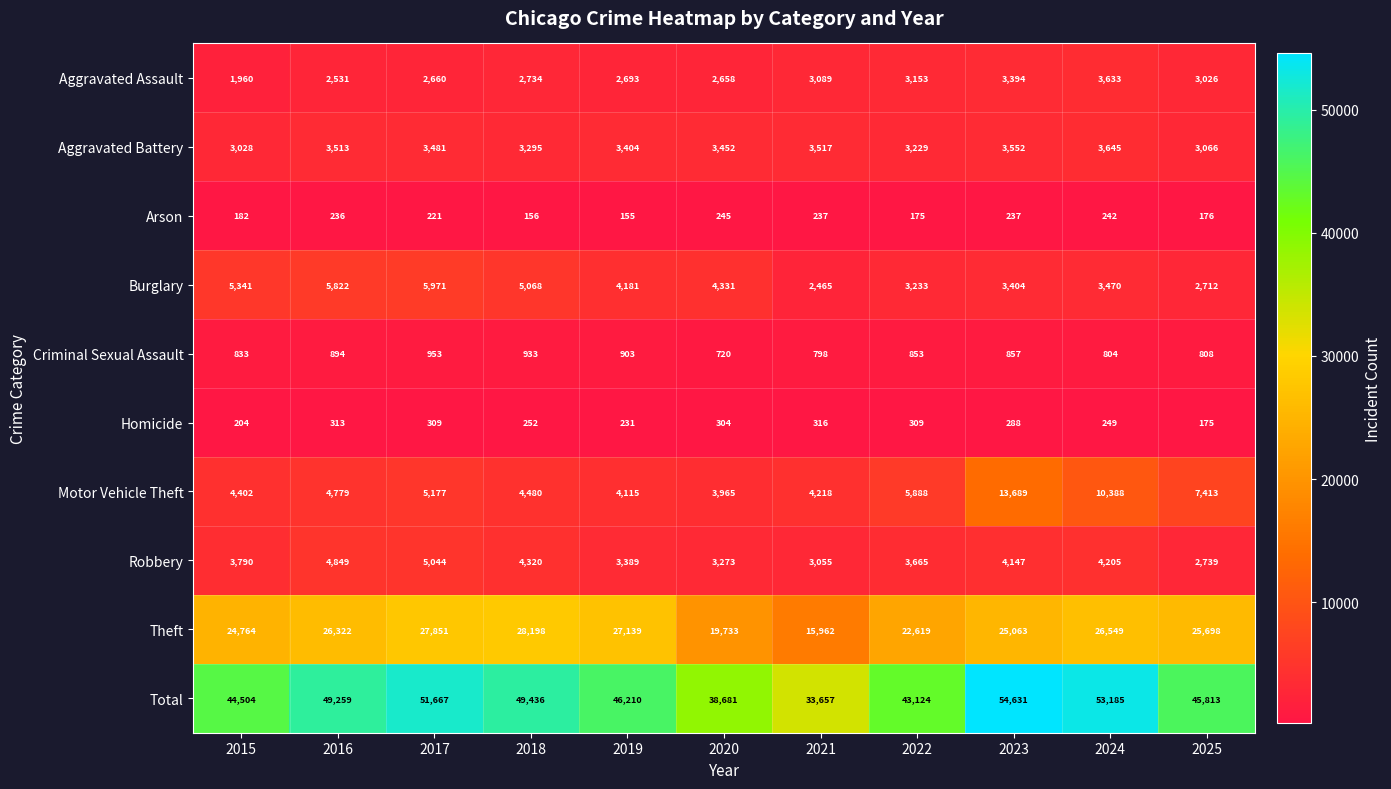

Which series has the largest total across all categories?

Total